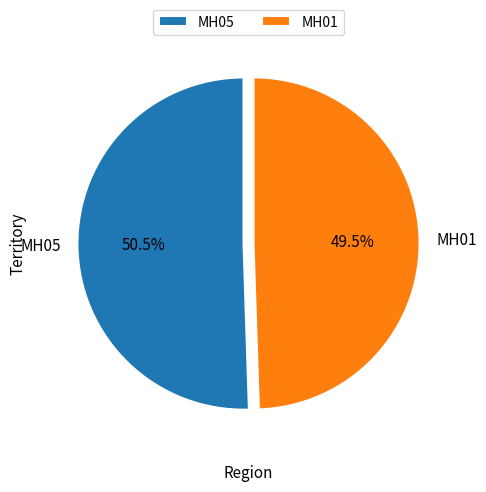

To the nearest percent, what is the difference between the MH05 and MH01 slice percentages?

1%